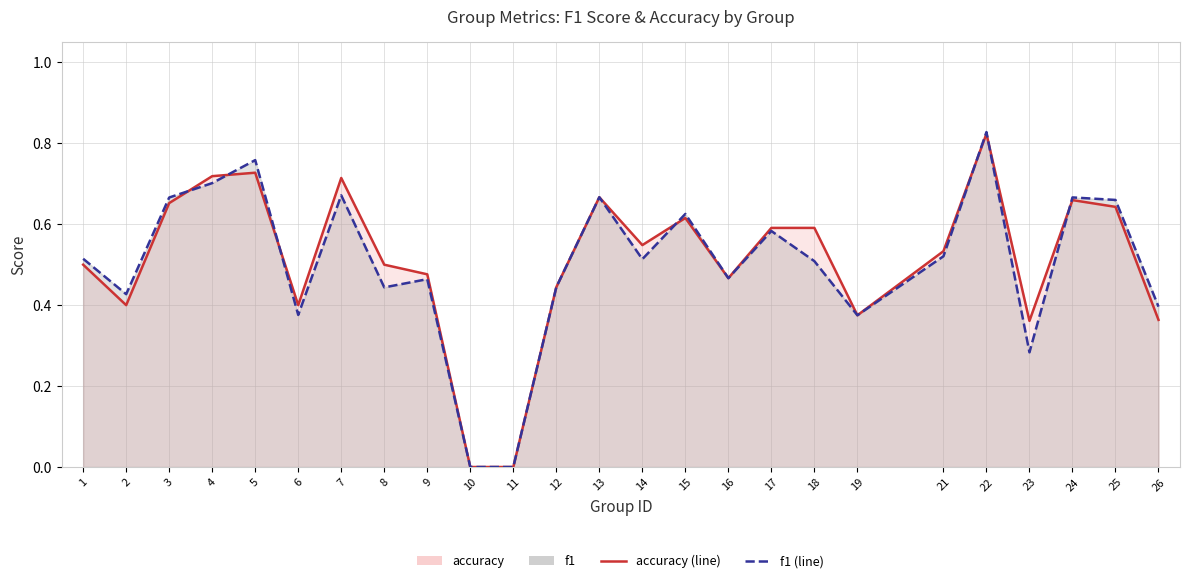

What is the difference between the maximum and second lowest values in the f1 (line) series?

0.8